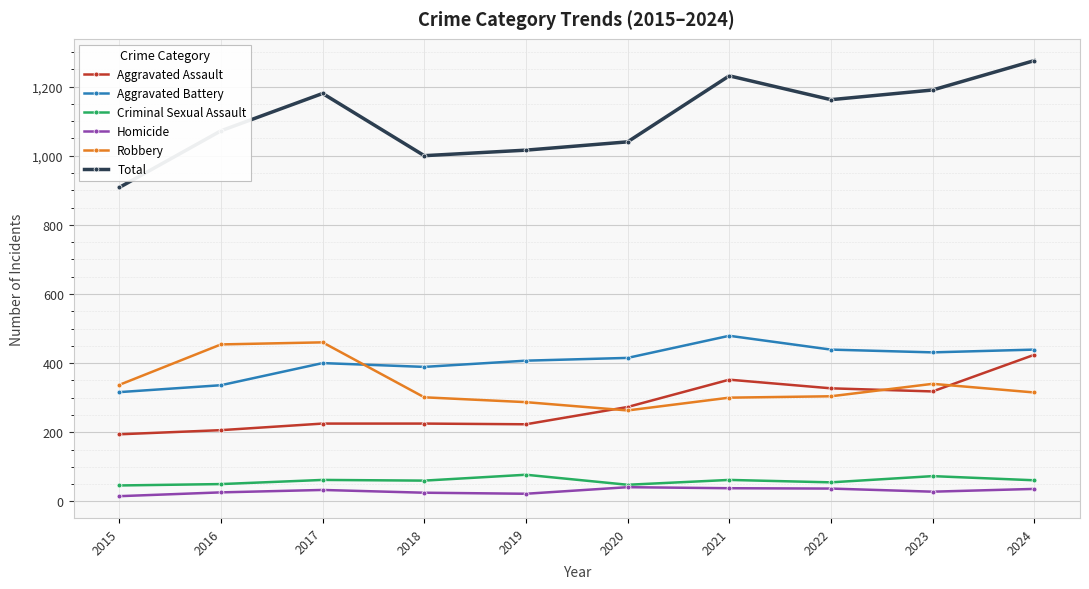

Which category has the lowest value in the Total series?

2015